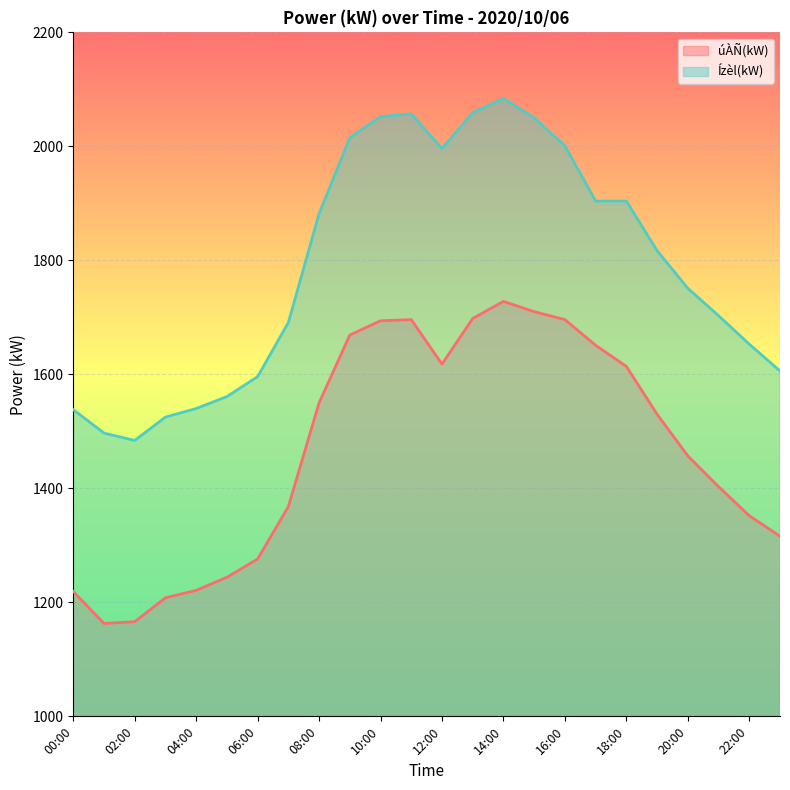

At which category is the sum across all series the highest?

14:00